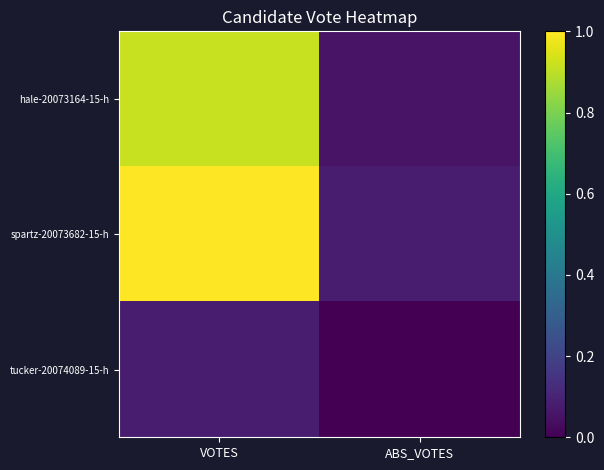

What is the spread (max minus min) of values at VOTES?

0.9